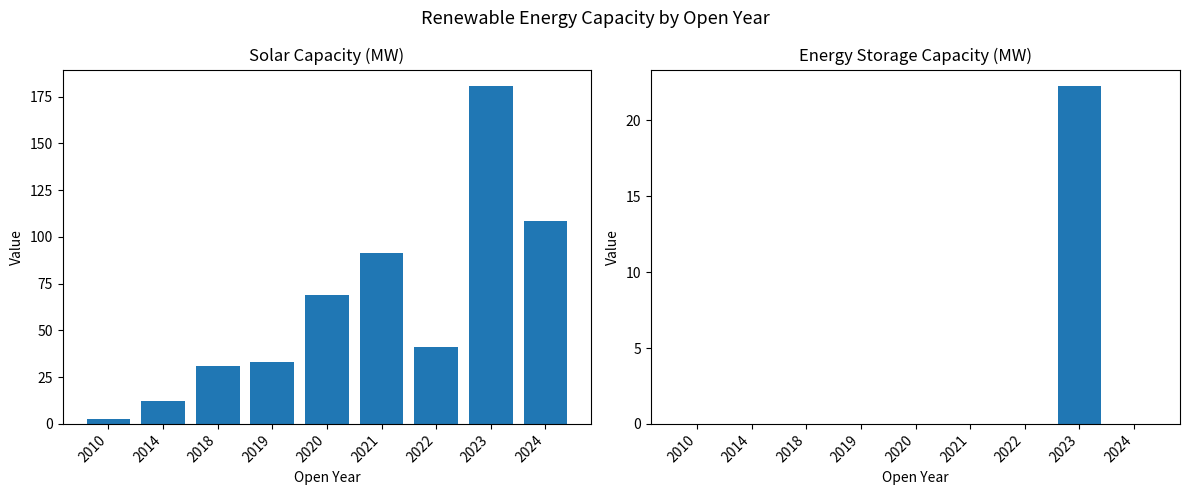

How many bars are there in each group?

2